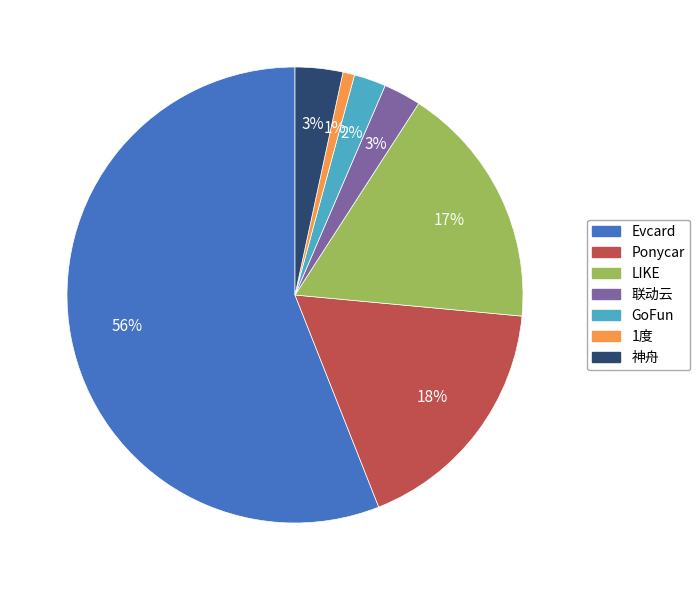

What is the smallest slice in the pie chart?

1度